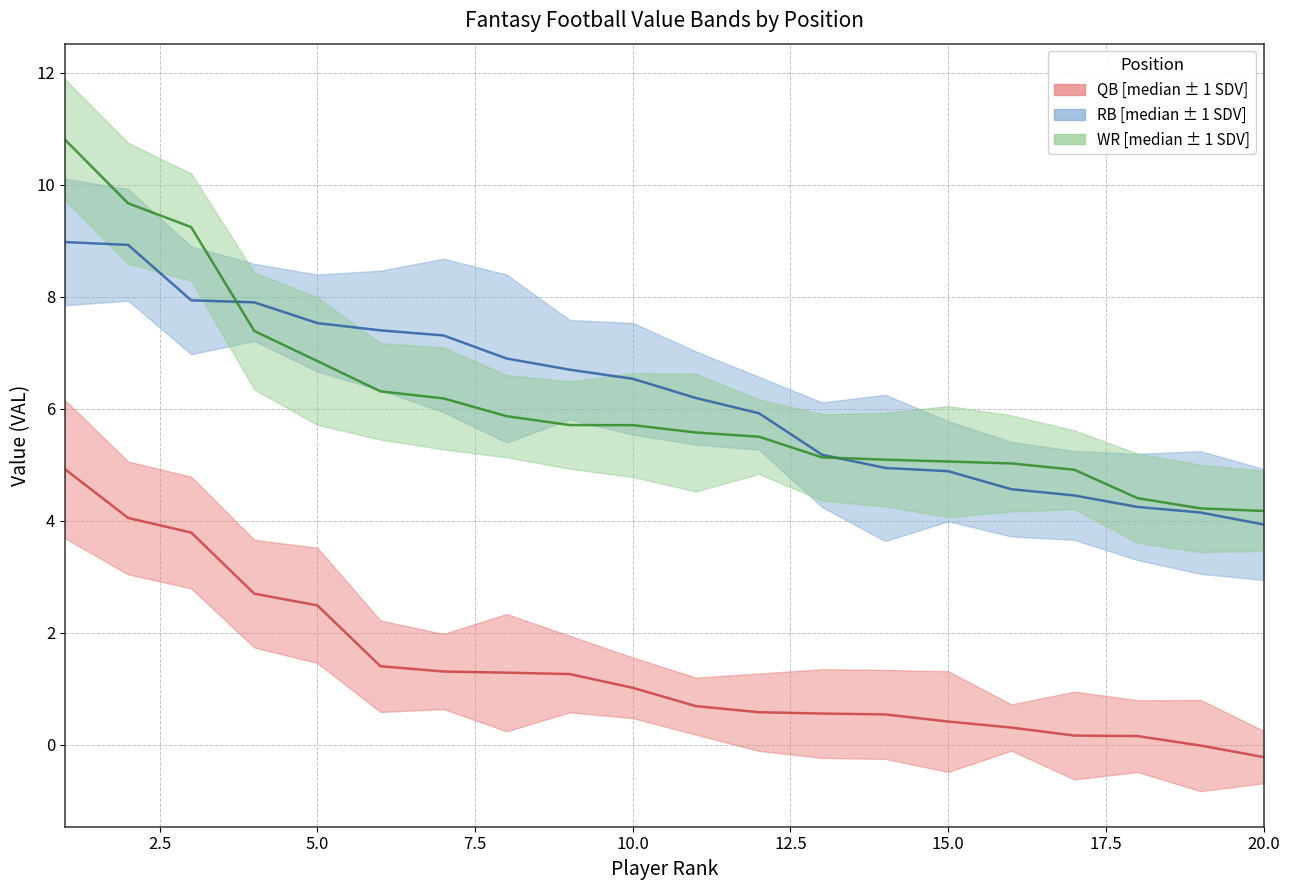

True or false: QB_VAL and RB_VAL cross at least once.

False